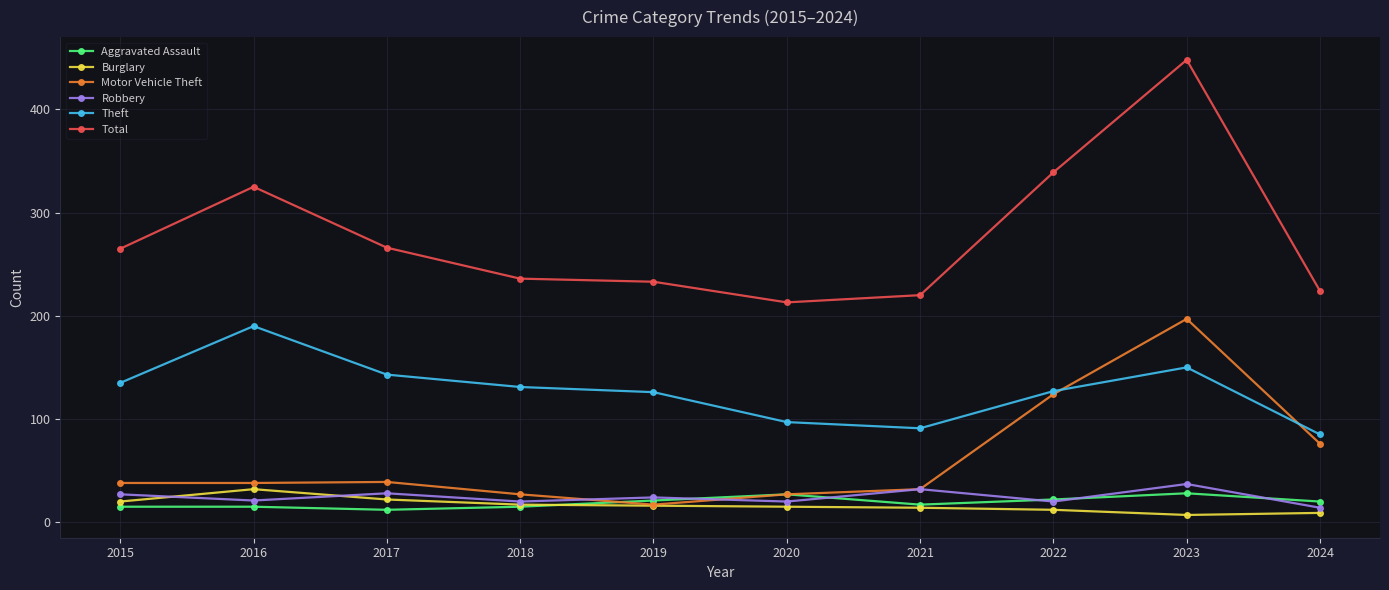

True or false: Total and Motor Vehicle Theft cross at least once.

False